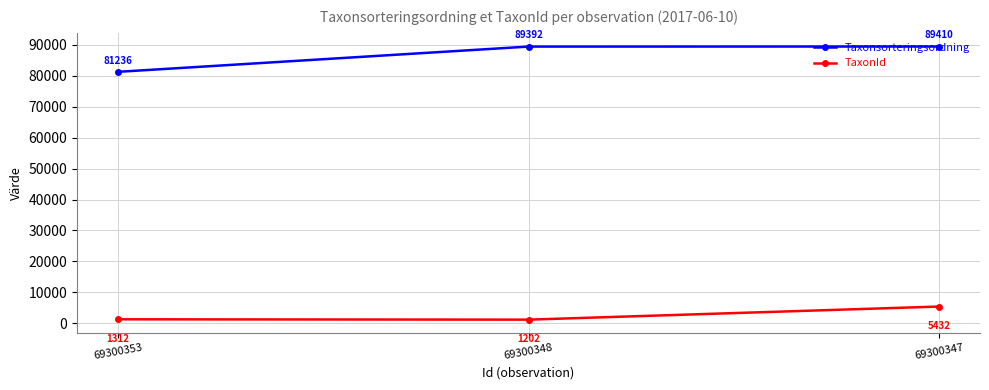

Reading left to right, extract all data points from this chart.

Taxonsorteringsordning: 69300353=81236	69300348=89392	69300347=89410
TaxonId: 69300353=1312	69300348=1202	69300347=5432